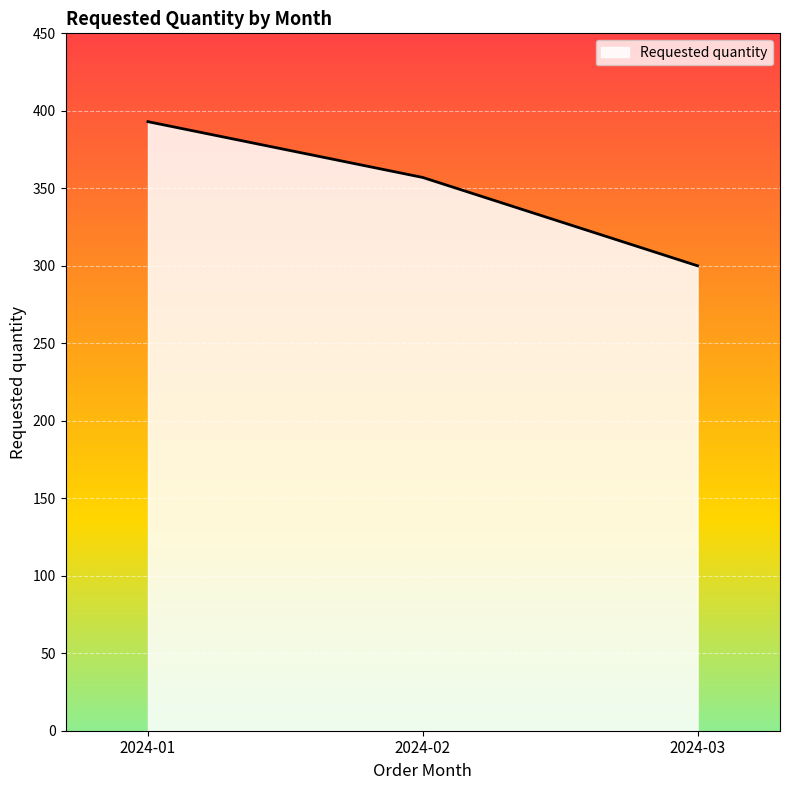

Is it true that the value at 2024-01 is 184?

False